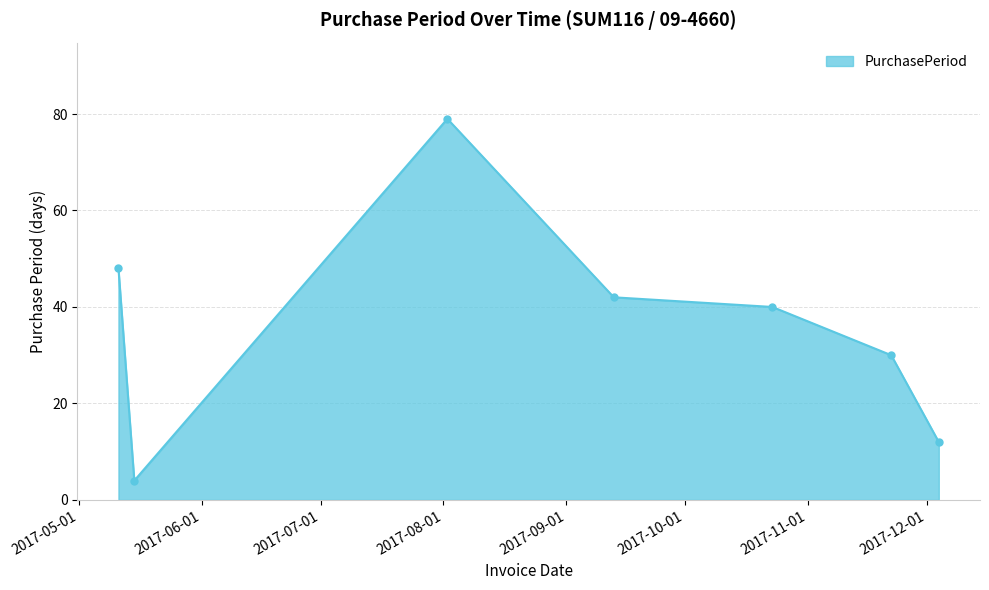

How many lines are shown in the chart?

1